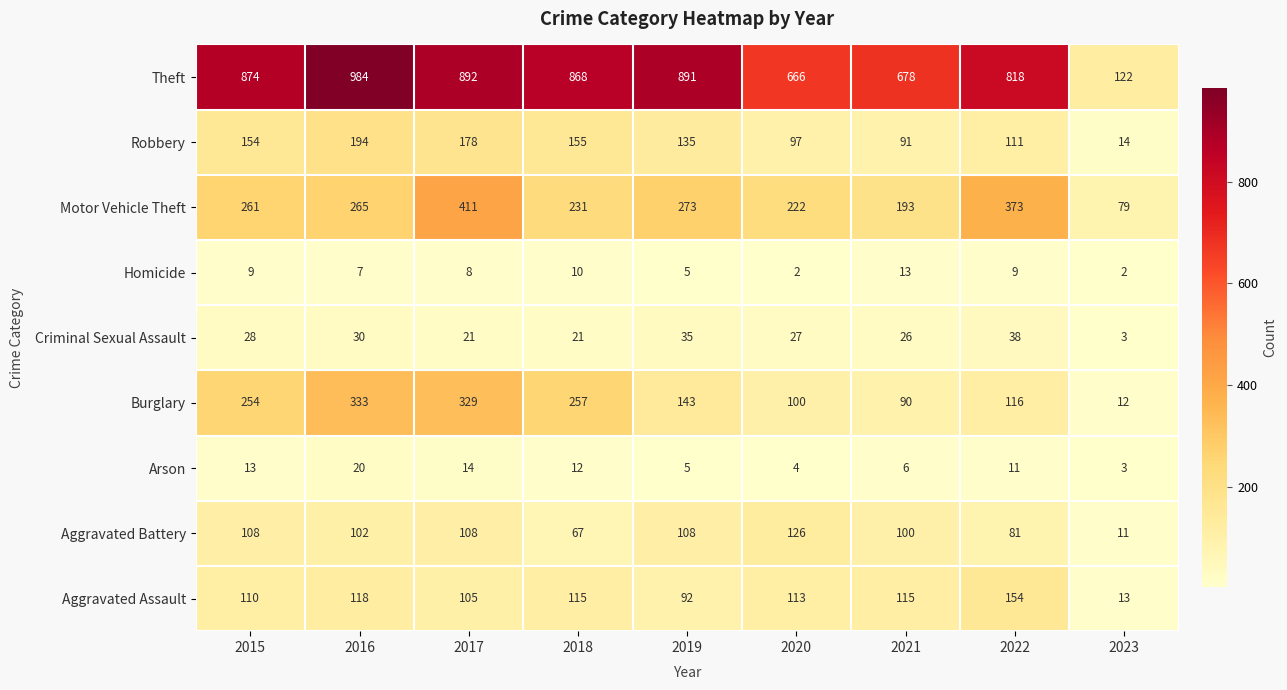

What is the difference between the maximum and minimum values in the Motor Vehicle Theft series?

332